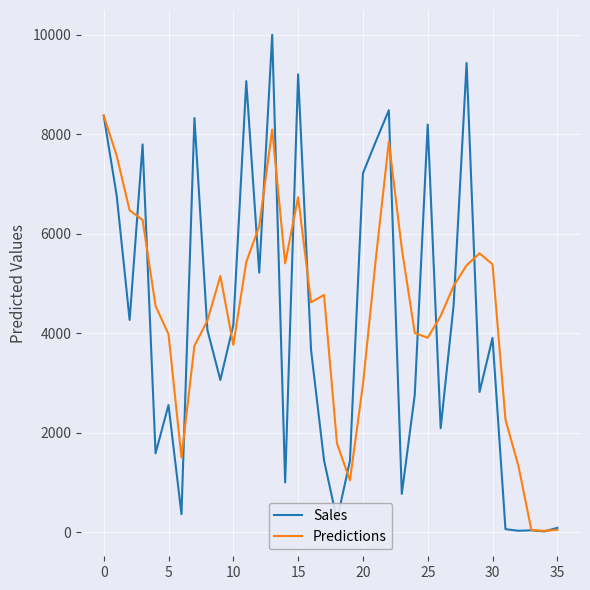

Which series has the widest spread of values?

Sales